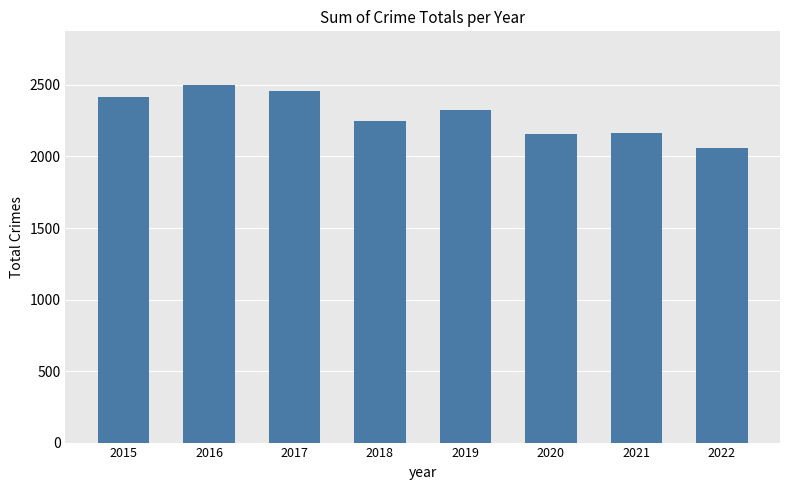

What is the difference between the maximum and minimum values?

442